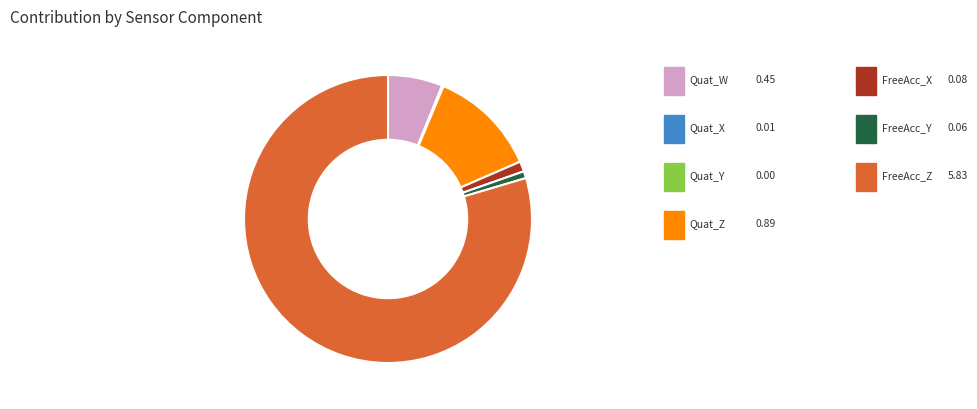

Does any single category account for the majority?

Yes